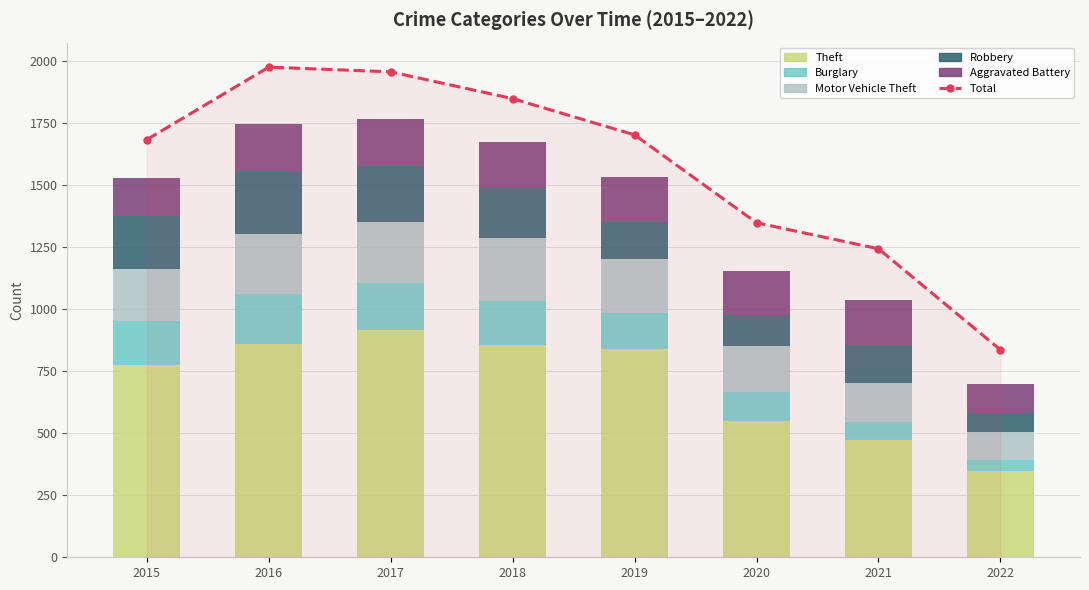

What is the value of the Robbery bar at the 8th from the left?

78